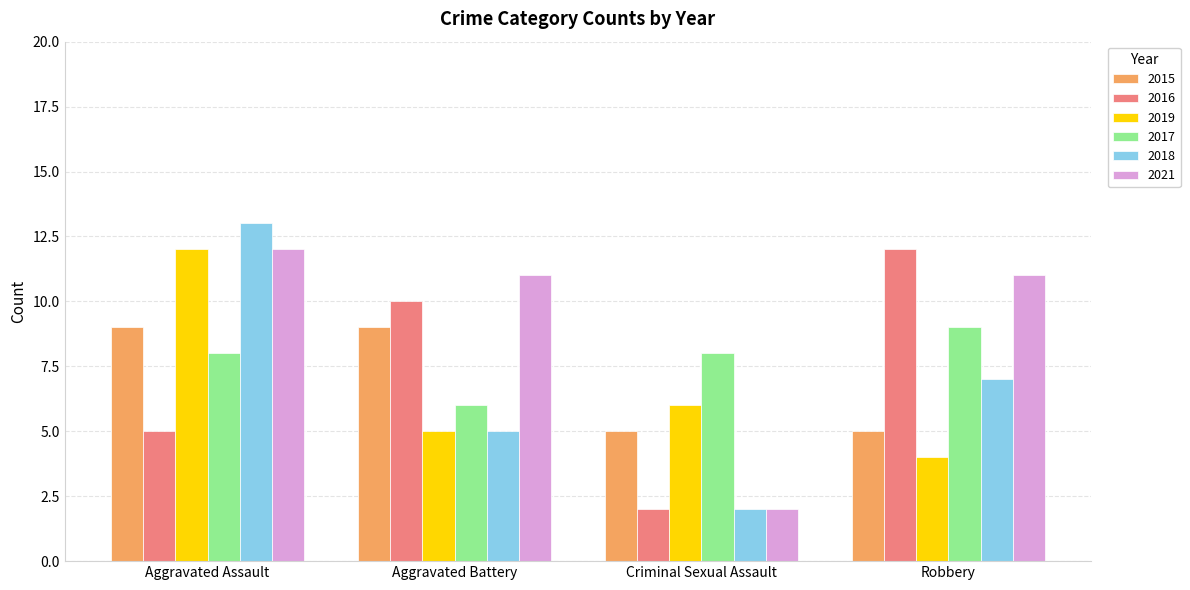

What value does the 2016 series have at Aggravated Battery, to the nearest 5?

10